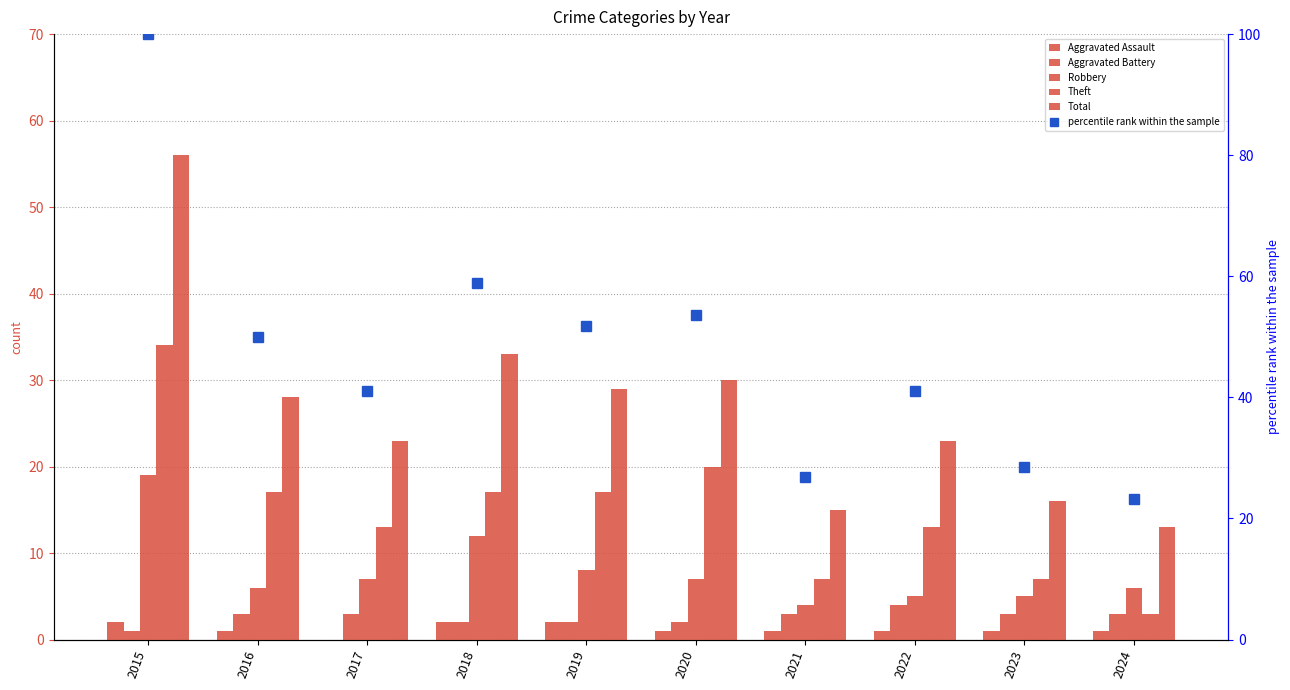

What is the value of the Theft bar at the 10th from the left?

3.0